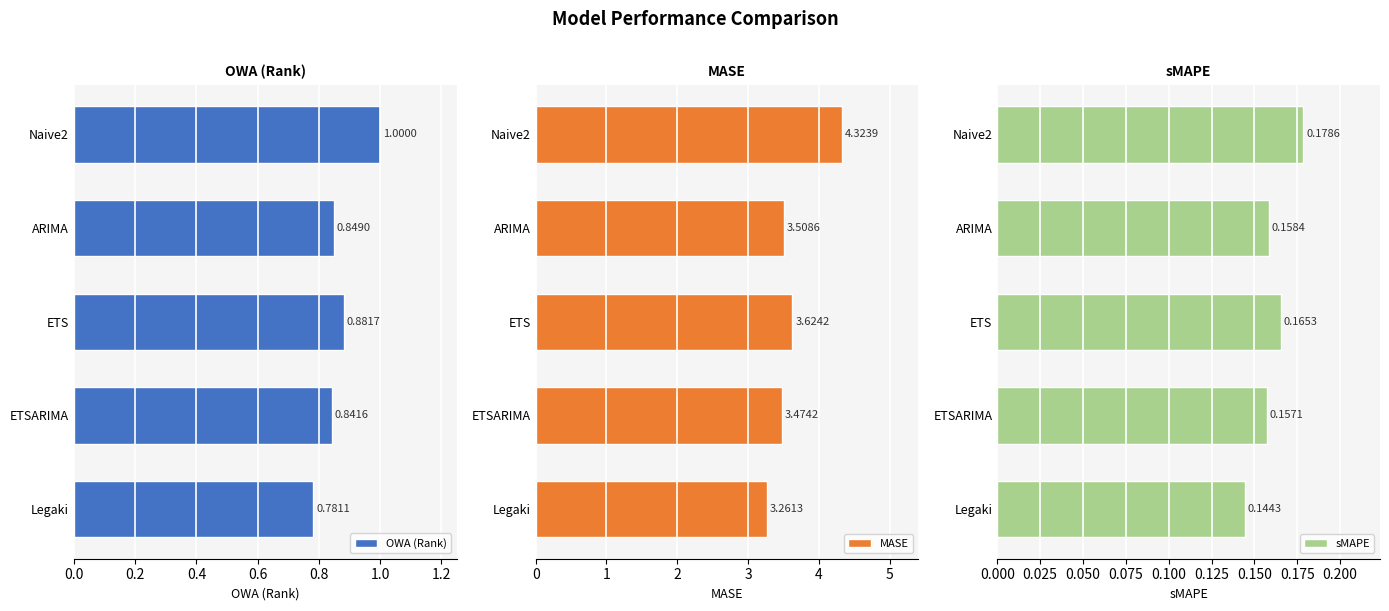

At which label is OWA (Rank) closest to 0?

Legaki